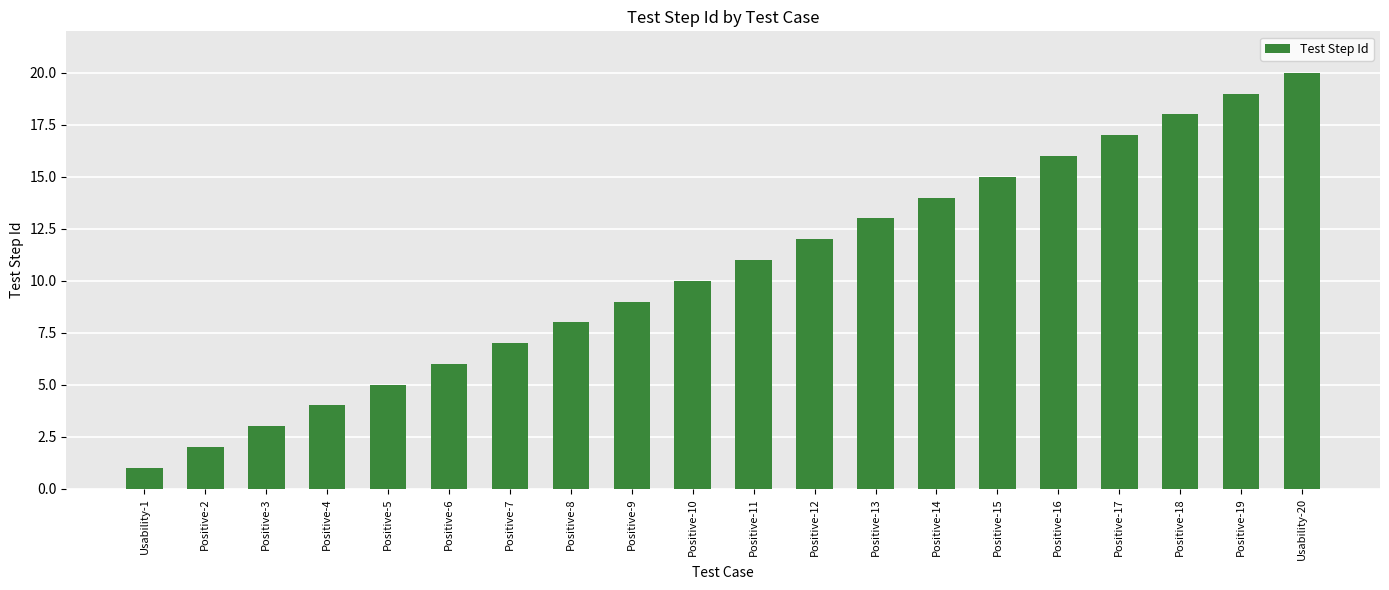

What is the smallest value displayed?

1